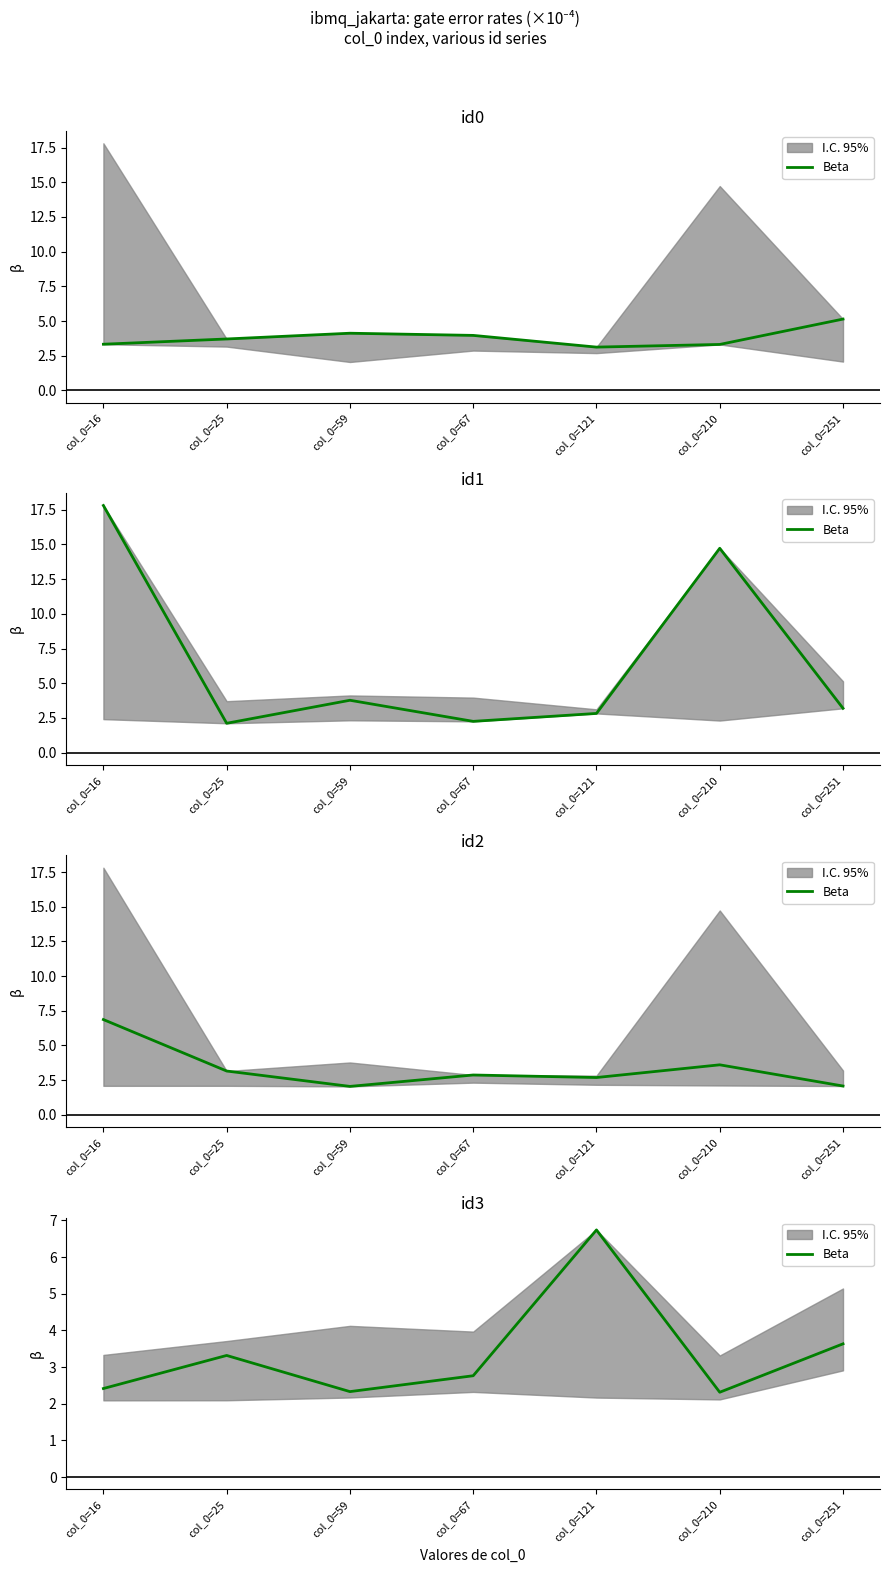

At which category does the data reach its first local valley?

col_0=59